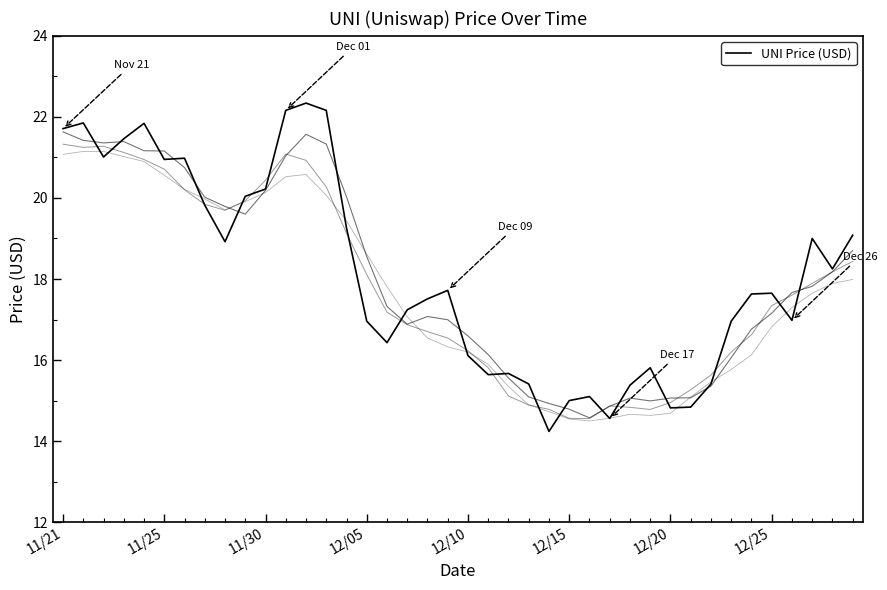

The value at 38 is 18.2. True or false?

True